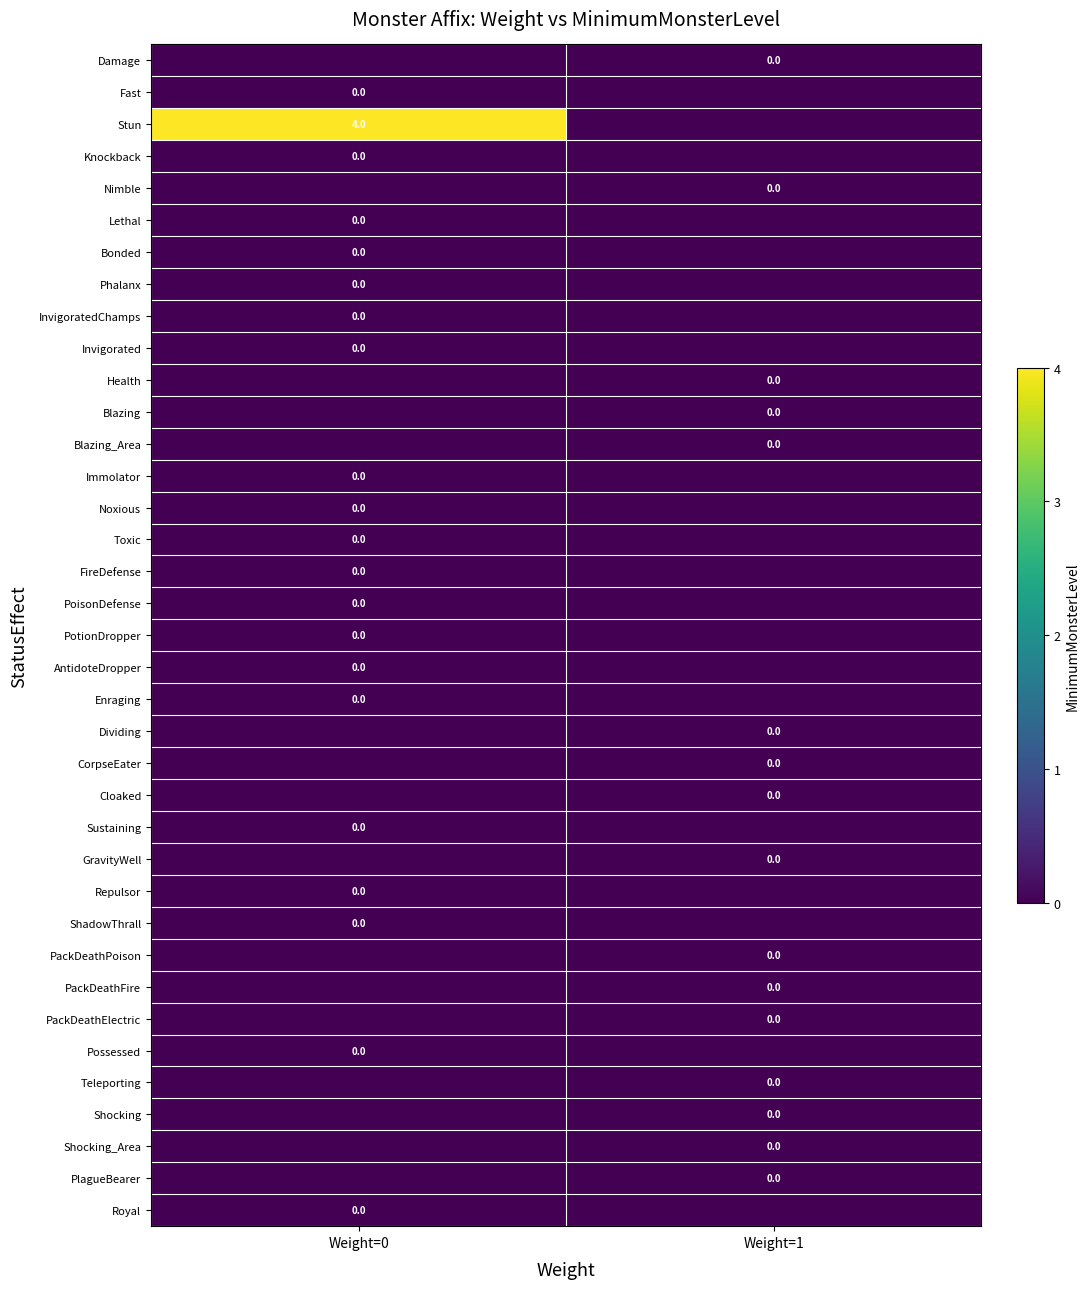

Which series has the widest spread of values?

Stun